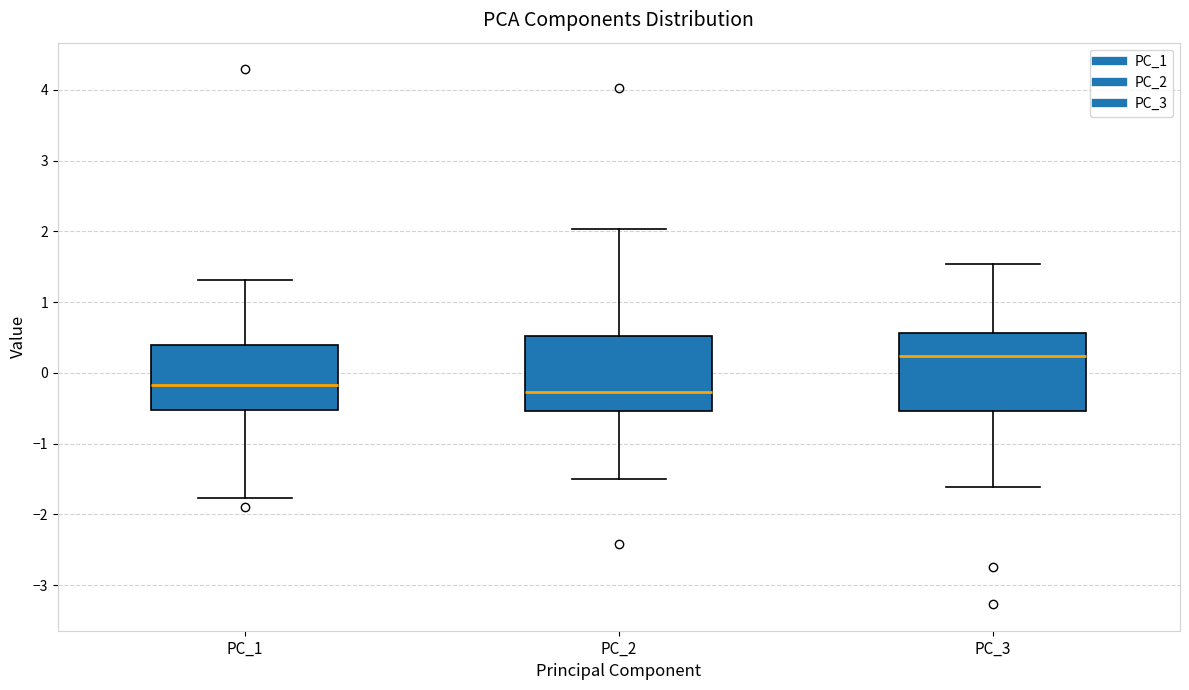

Which box has the highest median line?

PC_3